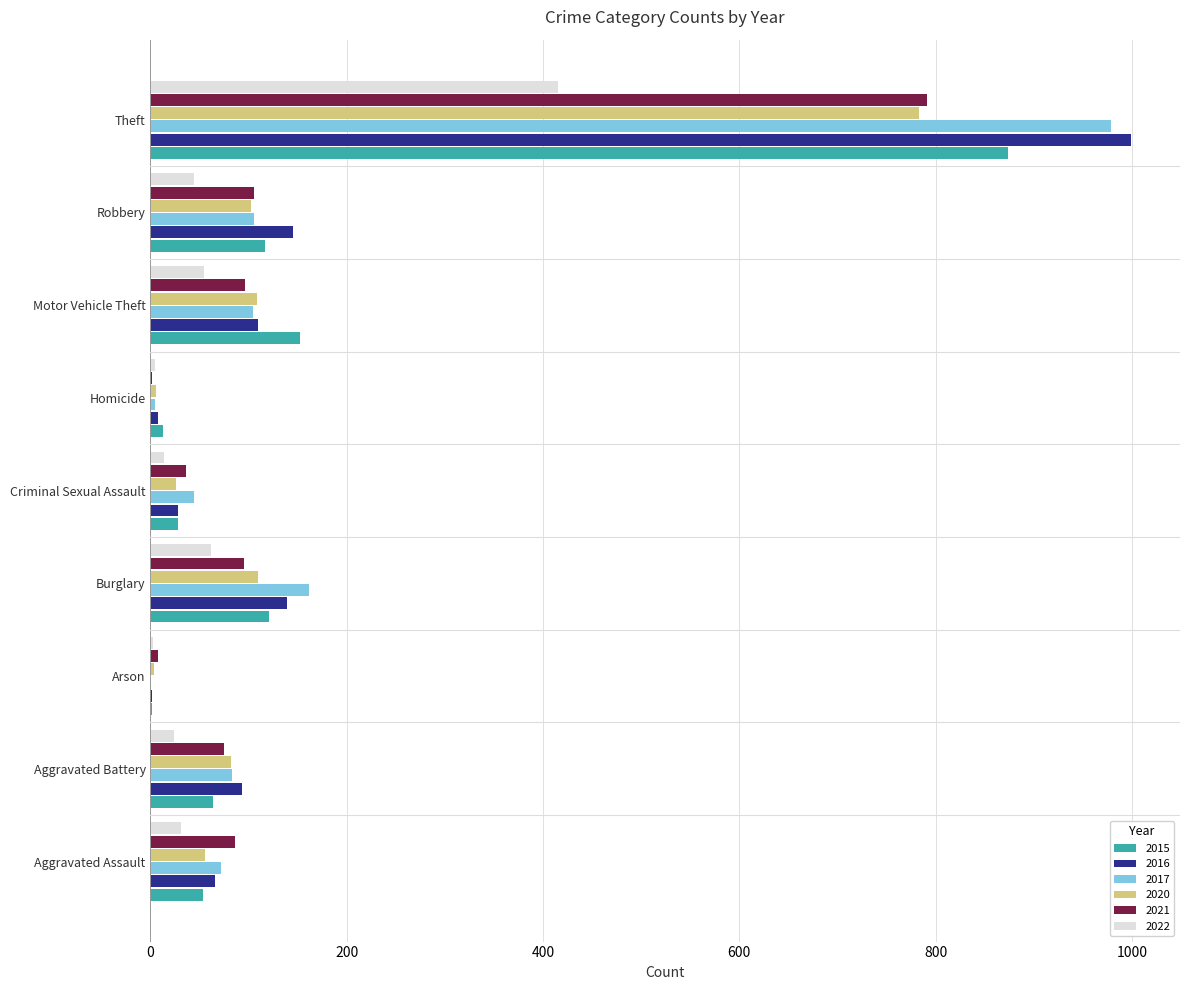

Where is 2020 nearest to the value 393?

Burglary